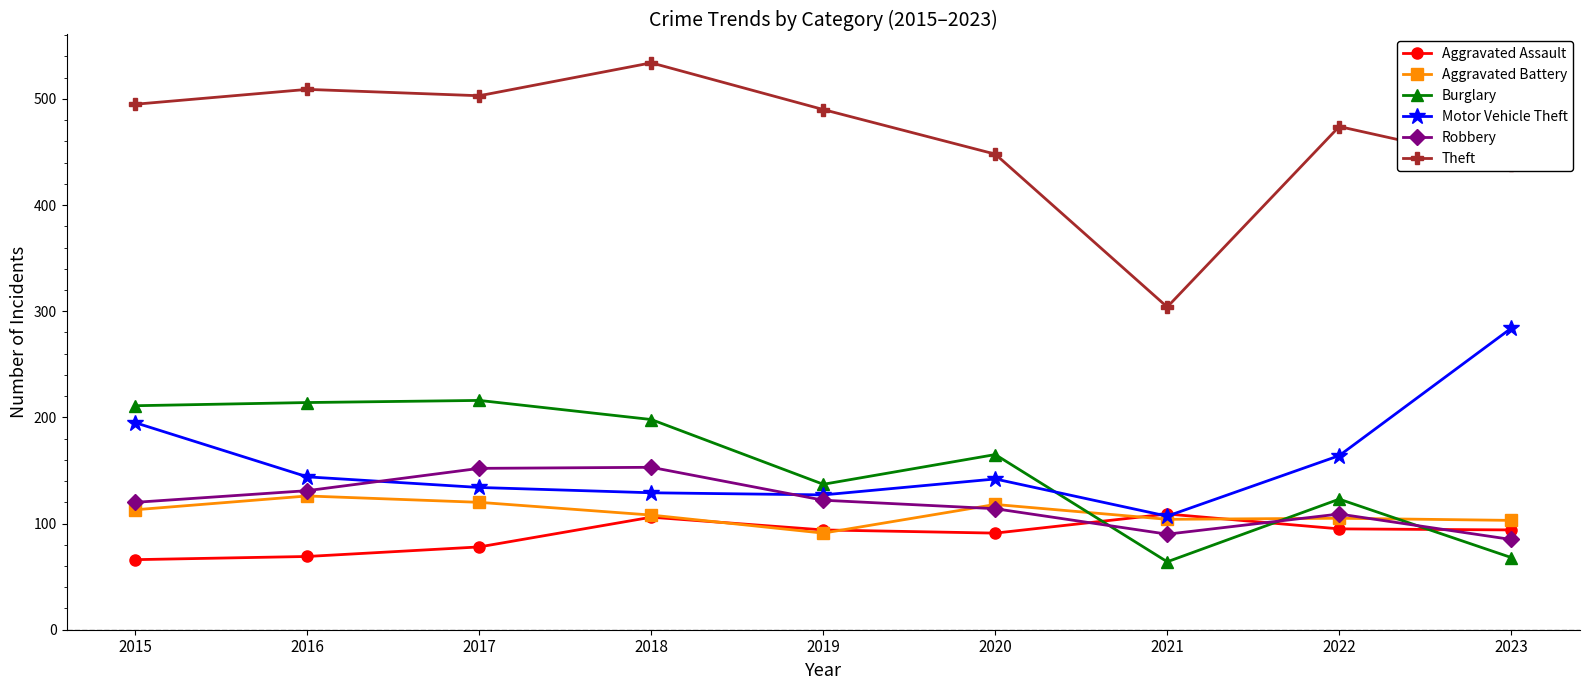

What value does the Aggravated Assault series have at 2016?

69